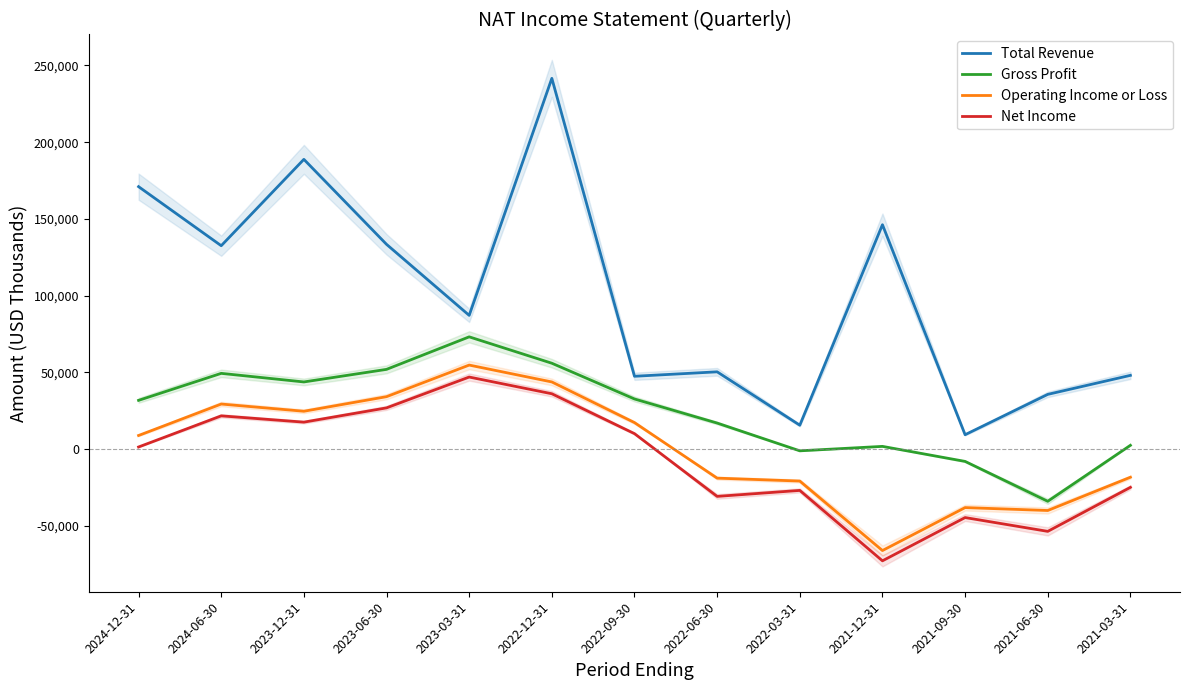

What is the spread (max minus min) of values at 2021-12-31?

219100